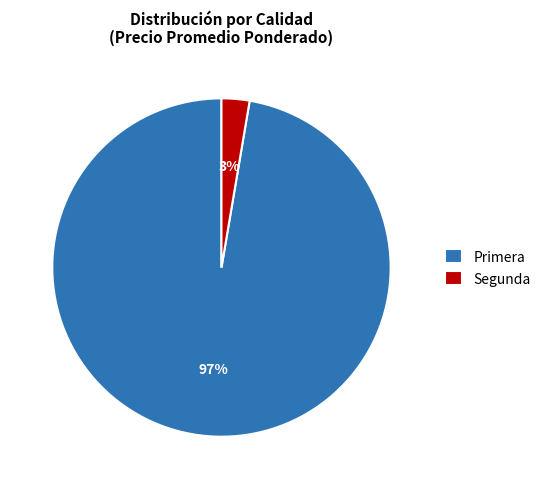

To the nearest percent, what is the average slice percentage?

50%